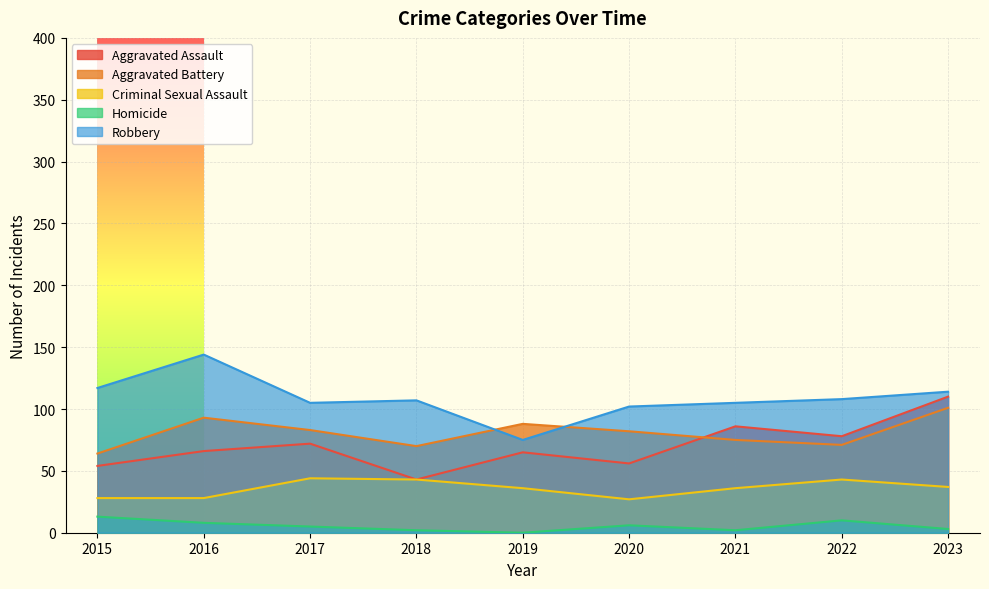

True or false: Robbery has a value of 105 at 2017.

True